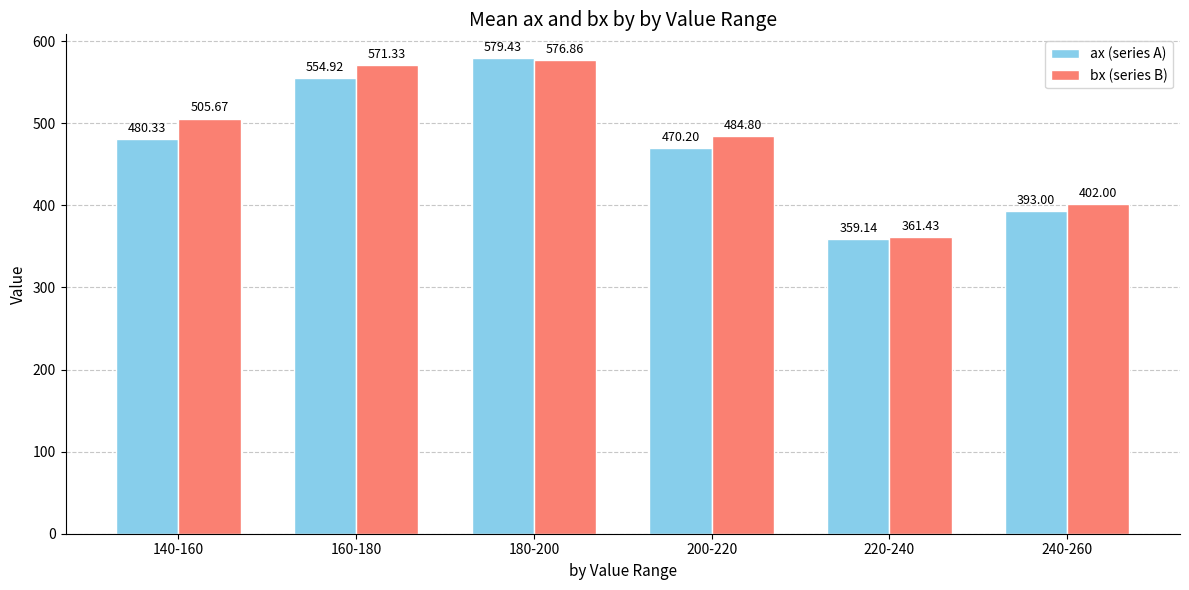

Reading left to right, extract all data points from this chart.

ax (series A): 140-160=480.3	160-180=554.9	180-200=579.4	200-220=470.2	220-240=359.1	240-260=393.0
bx (series B): 140-160=505.7	160-180=571.3	180-200=576.9	200-220=484.8	220-240=361.4	240-260=402.0